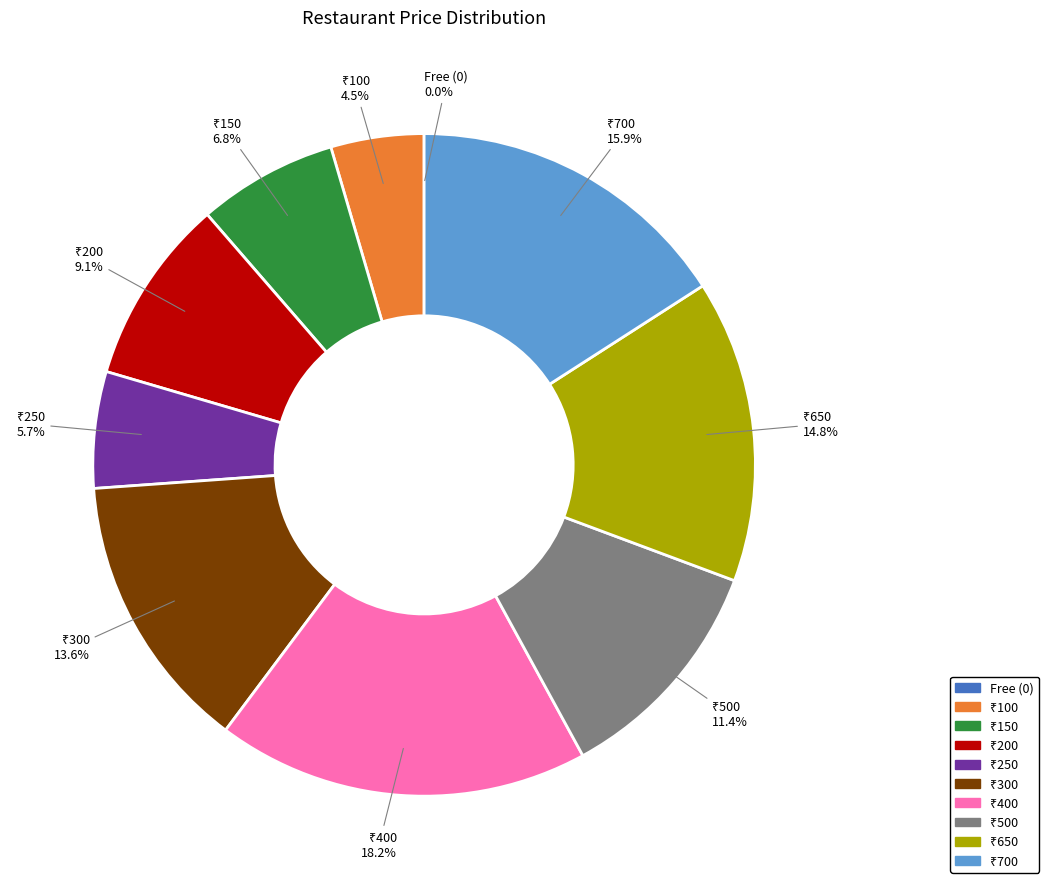

Does any single category account for the majority?

No